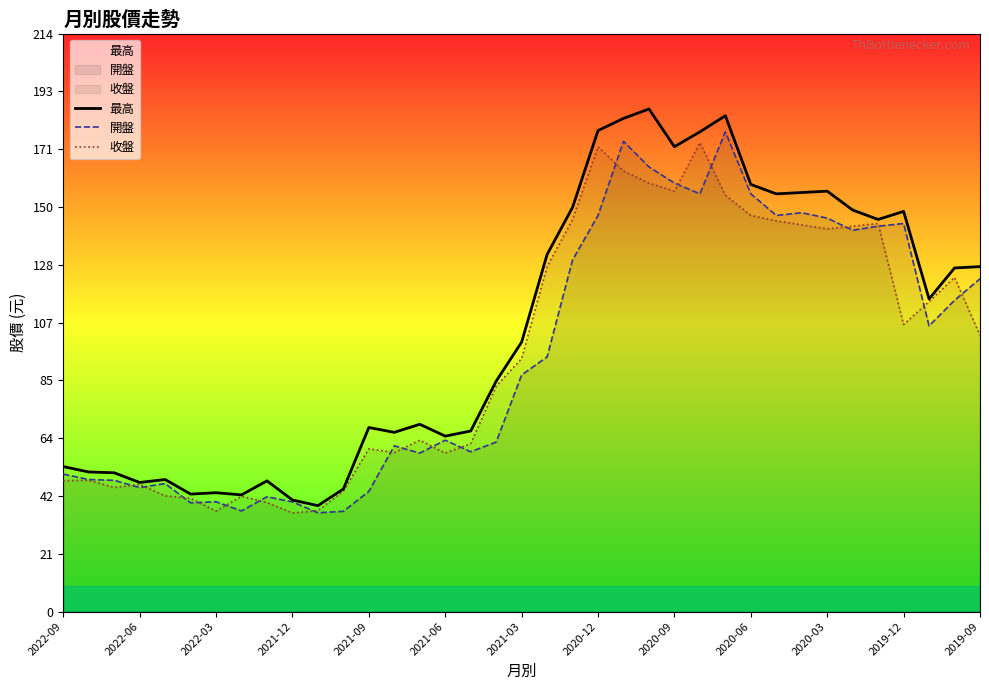

In 開盤, how many points are higher than both neighbors (excluding endpoints)?

9